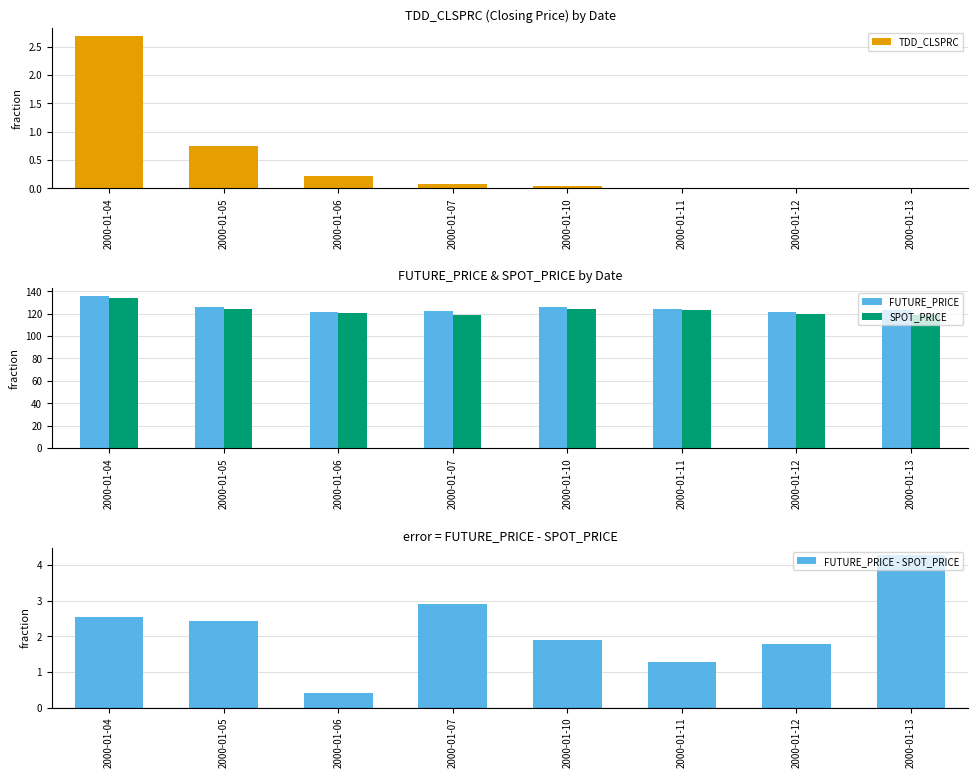

Rank the series by their maximum value, from lowest to highest.

TDD_CLSPRC, FUTURE_PRICE - SPOT_PRICE, SPOT_PRICE, FUTURE_PRICE